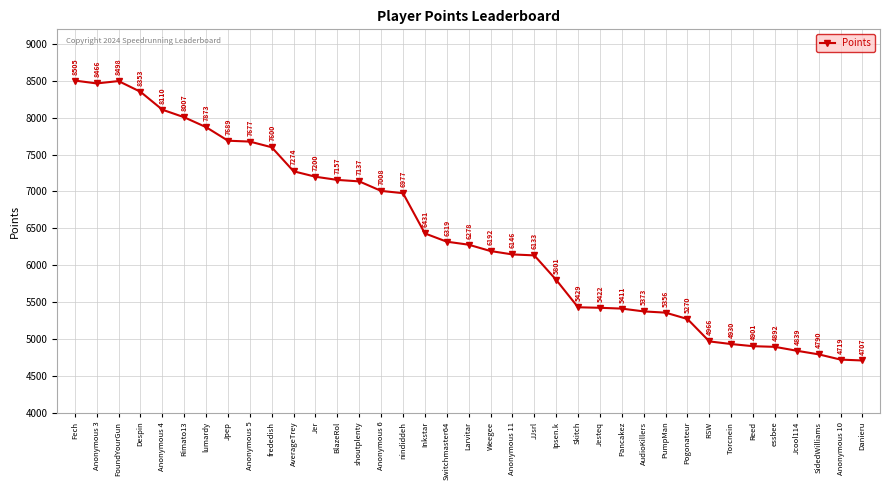

What is the difference between the maximum and minimum values?

3798